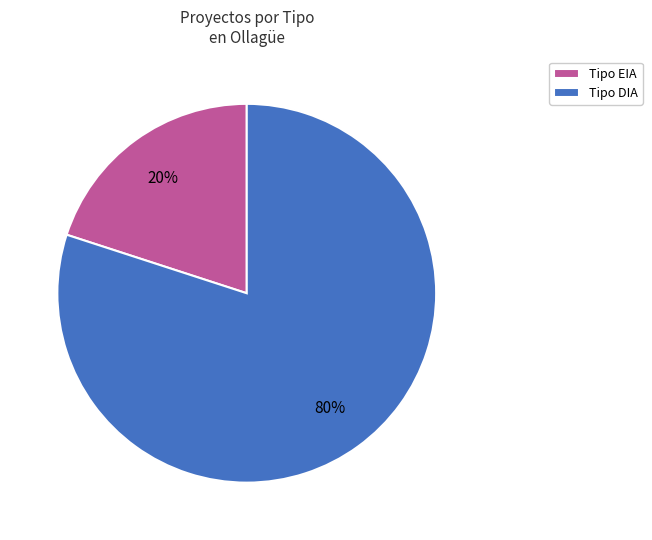

Is the sum of Tipo DIA and Tipo EIA greater than half?

Yes